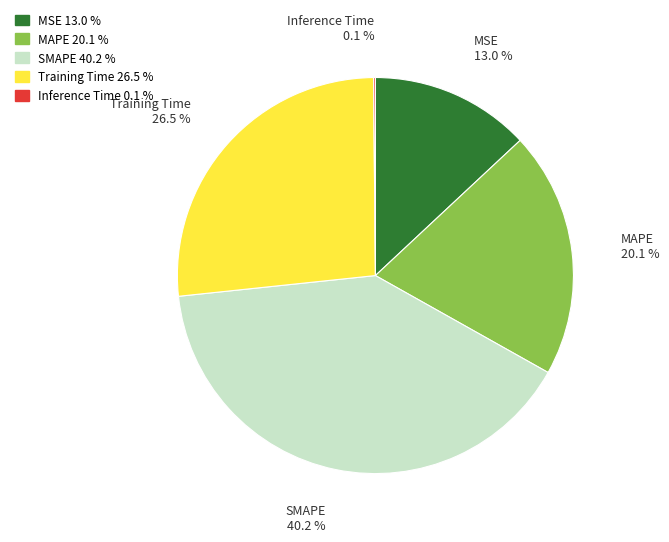

Which slice is the largest?

SMAPE